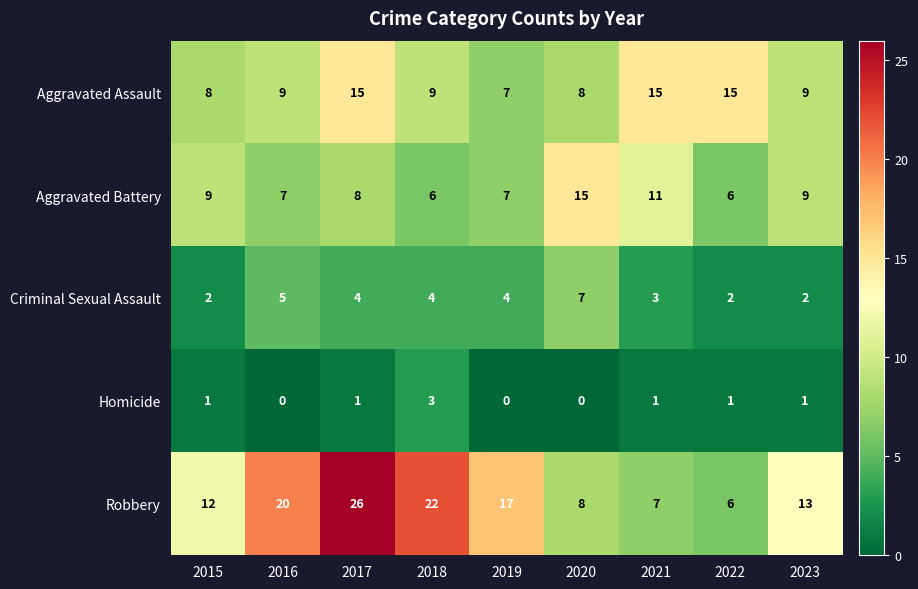

Which series has the widest spread of values?

Robbery